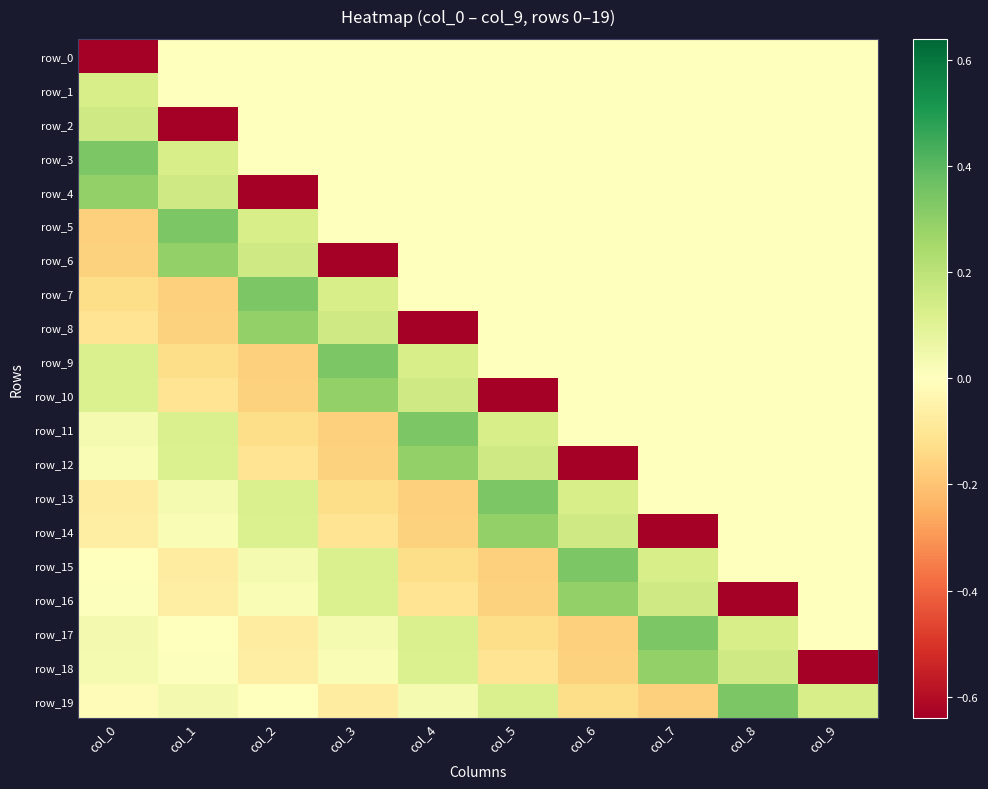

What is the sum of all row_16 values?

-0.4